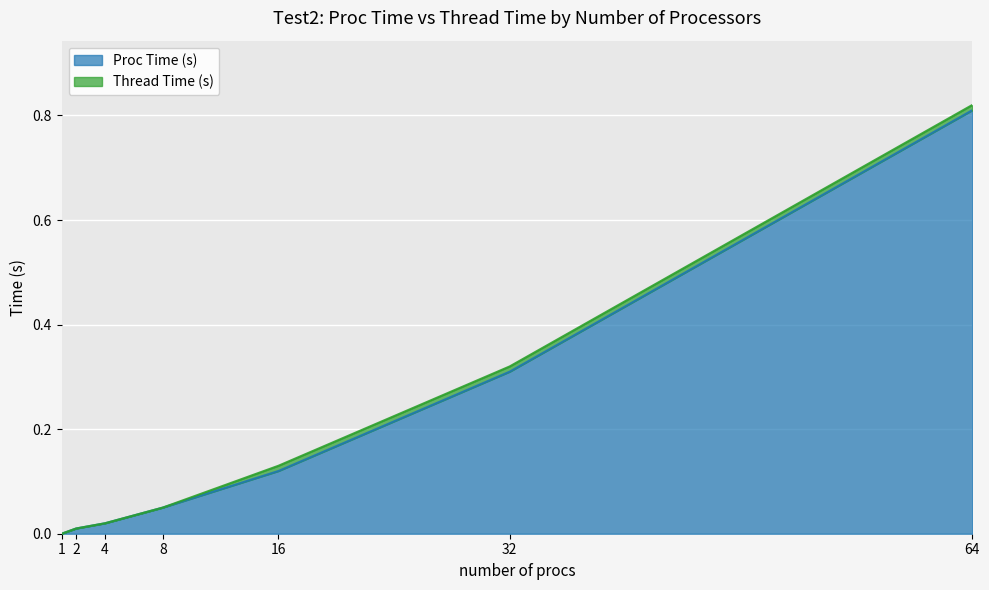

Is it true that the value at 32 is 0.3?

True